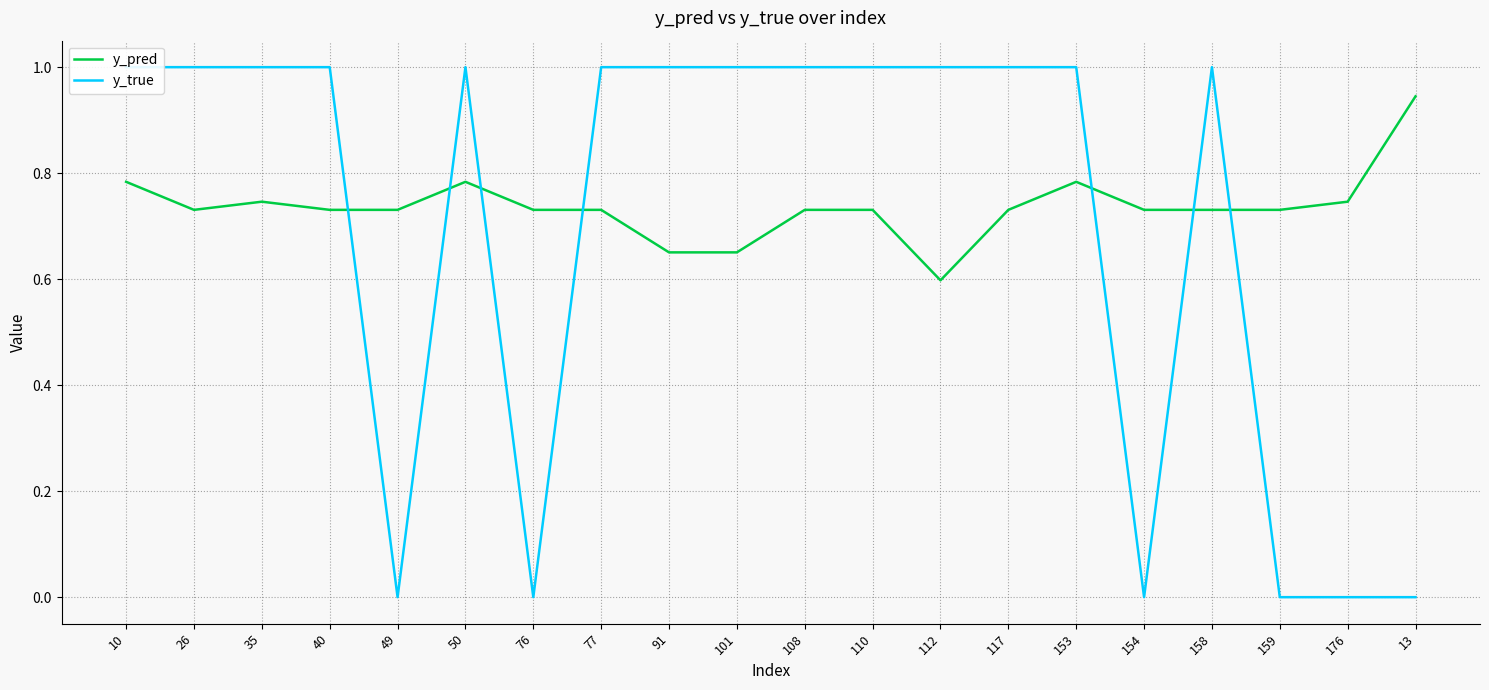

What is the sum of all y_pred values?

14.7